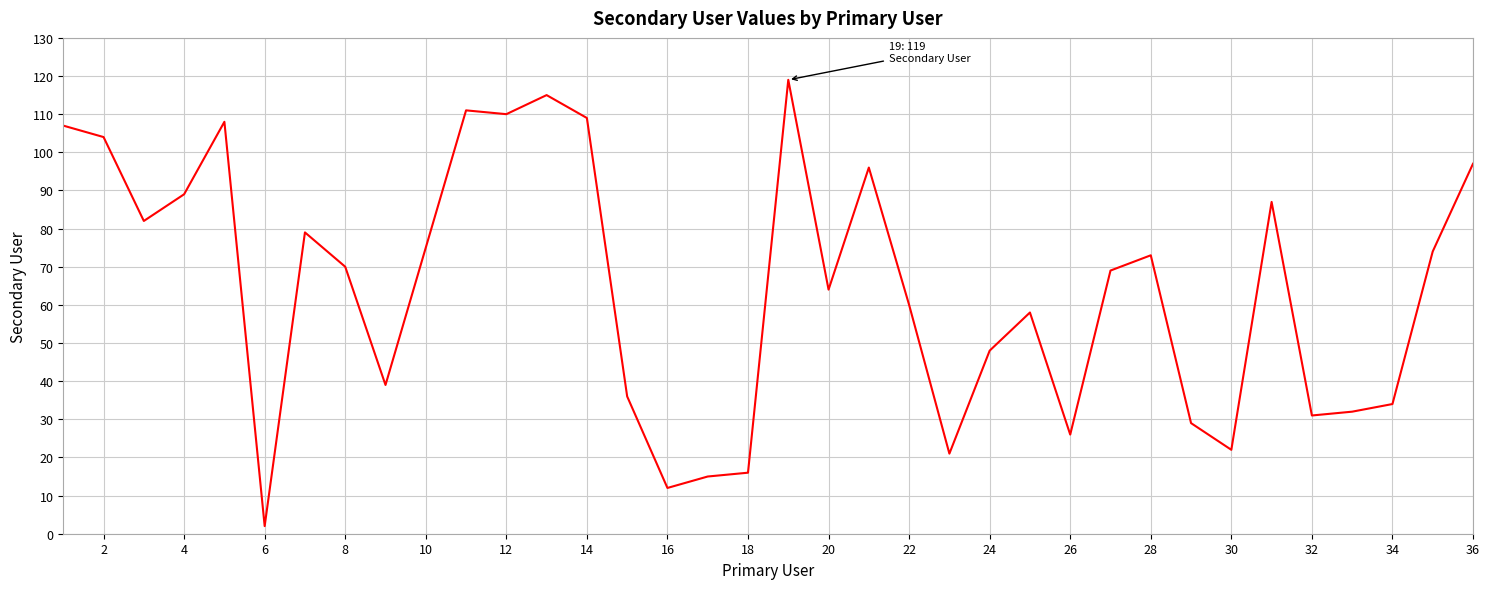

What is the average value?

64